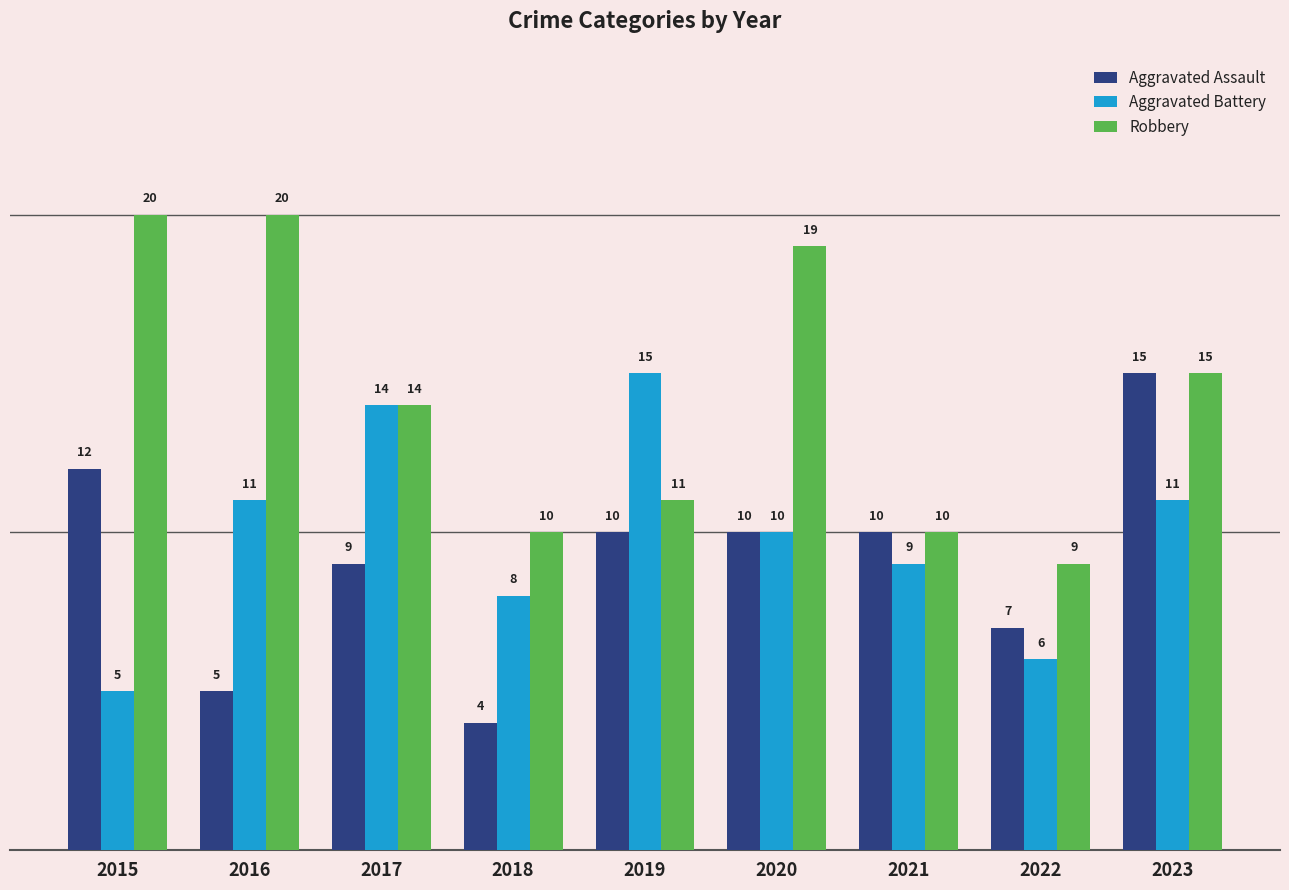

What is the maximum value shown in the chart?

20